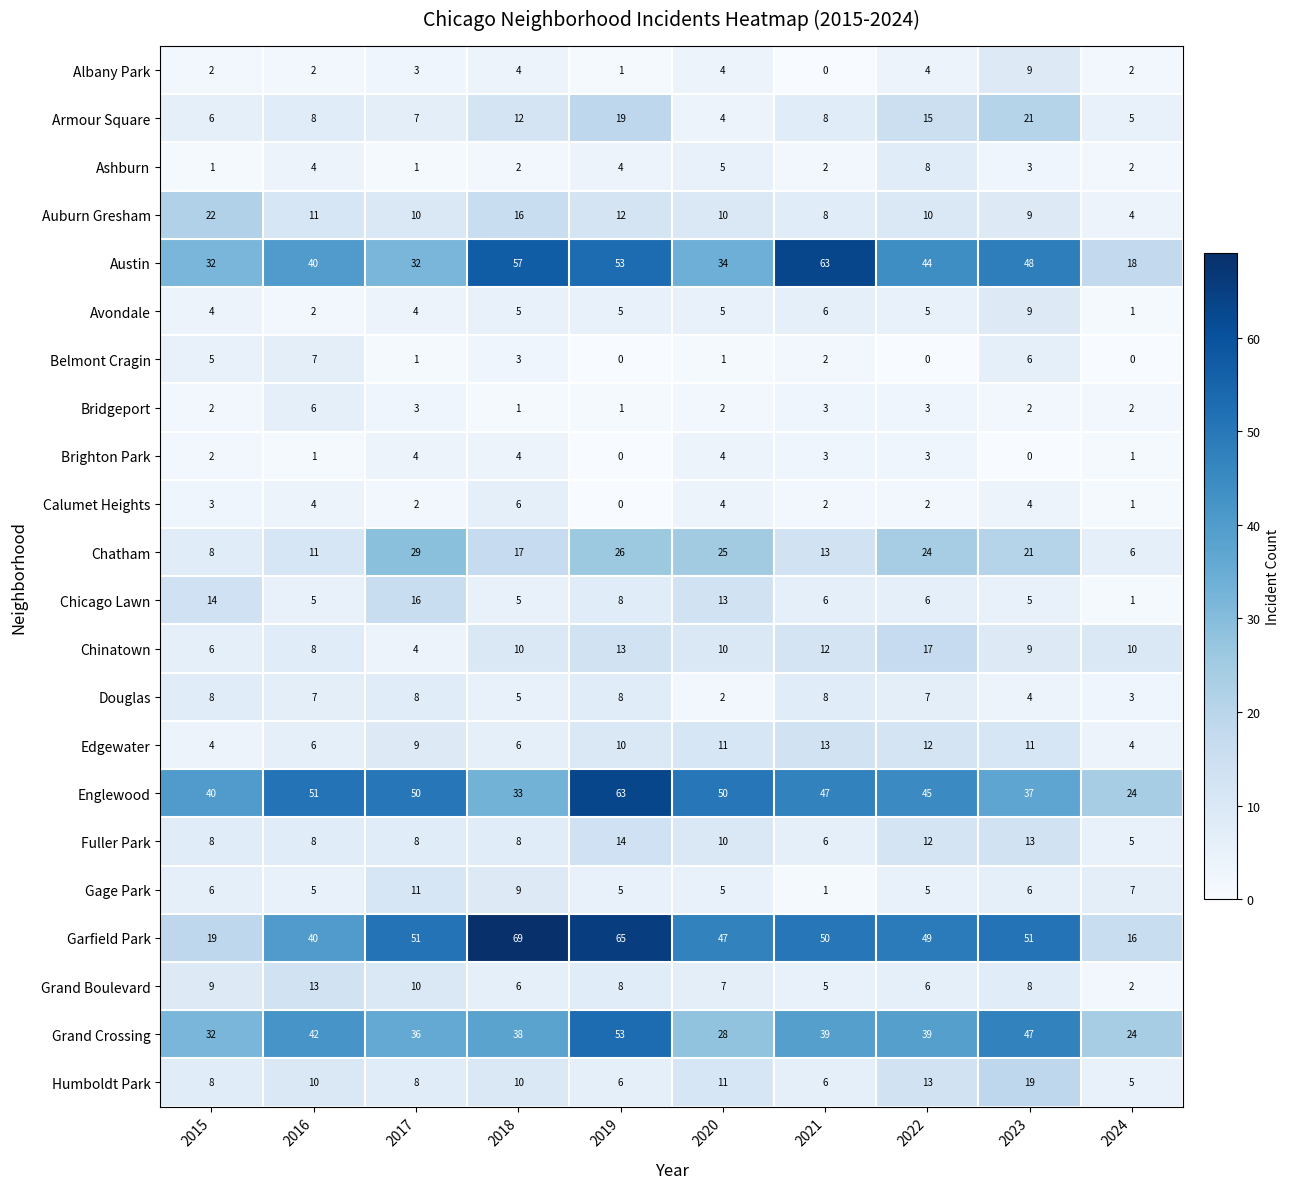

What is the sum of all Brighton Park values?

22